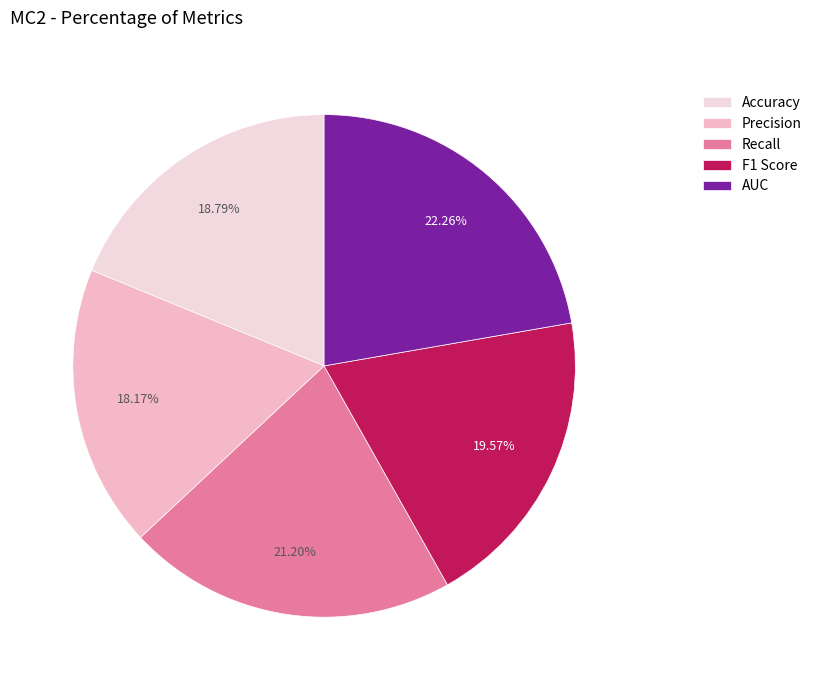

How many slices are in this pie chart?

5